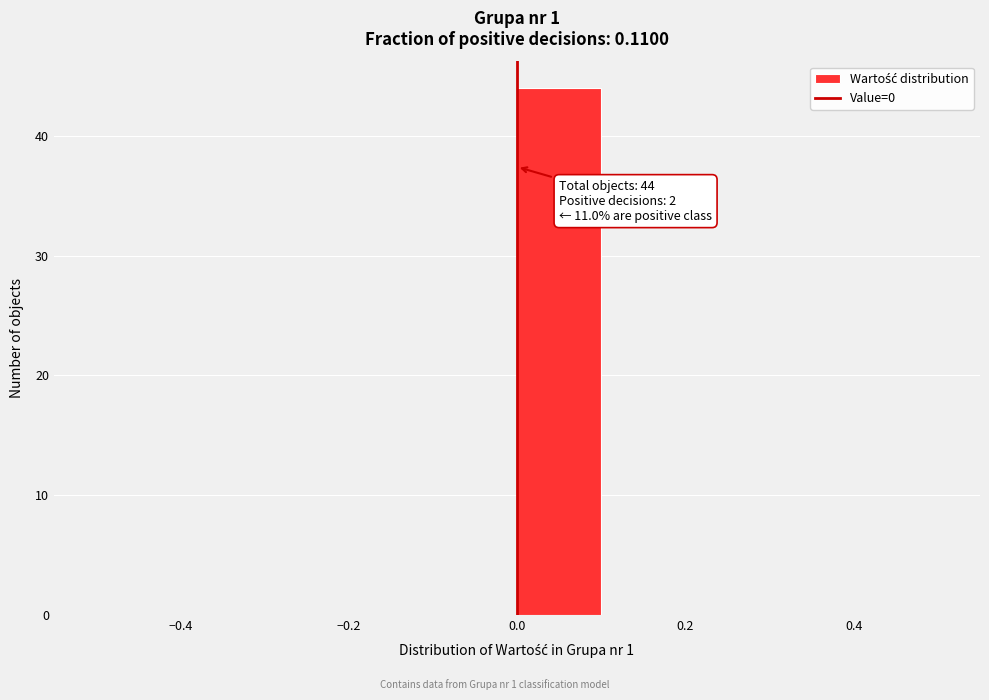

Which range on the x-axis has the tallest bar?

0.0 to 0.1